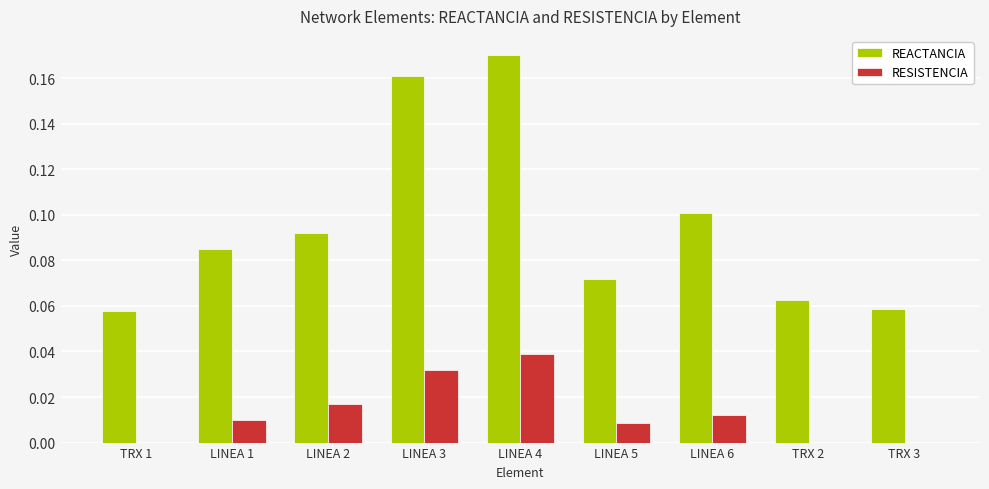

What is the sum of all REACTANCIA values?

0.9